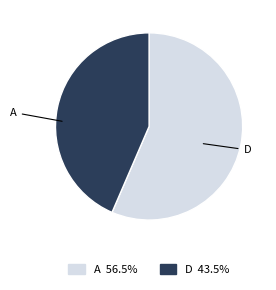

How many slices are in this pie chart?

2